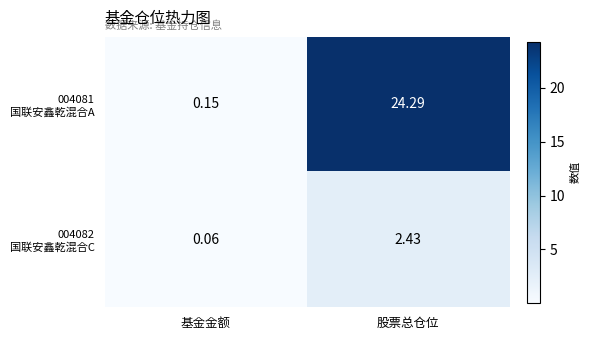

At which category does the chart reach its peak across all series?

股票总仓位